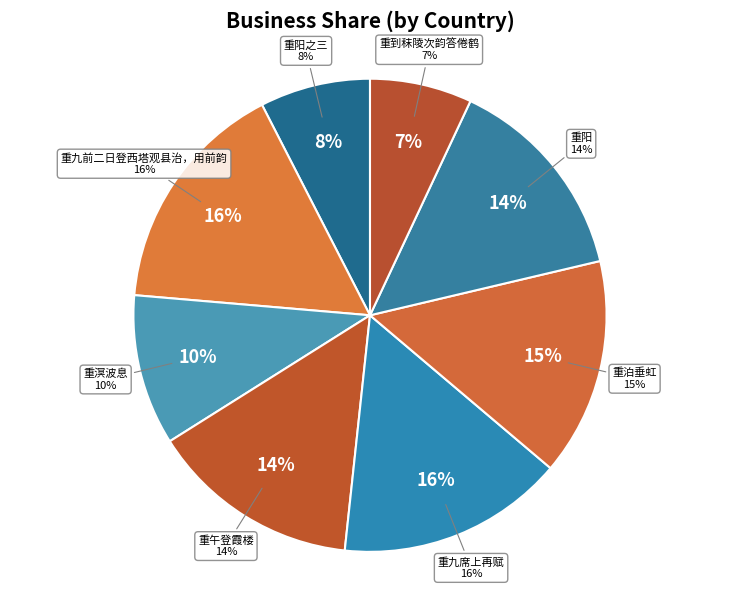

Count the number of slices in the pie.

8